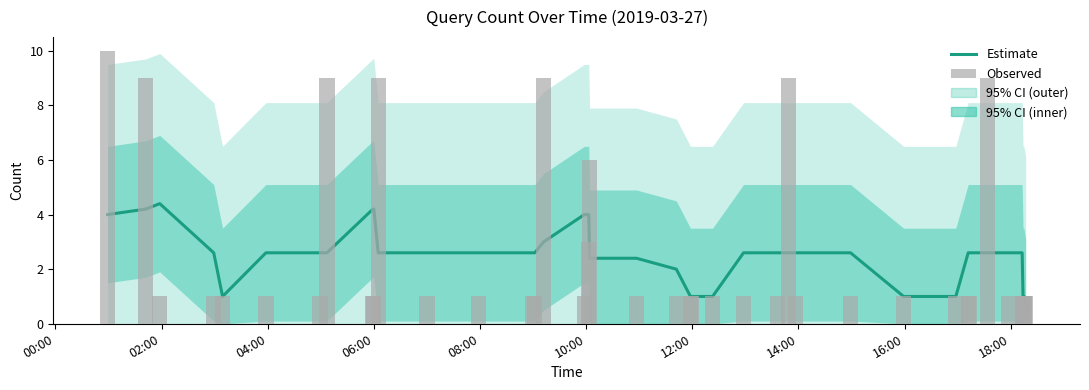

Rank the series by their maximum value, from highest to lowest.

Observed, Estimate